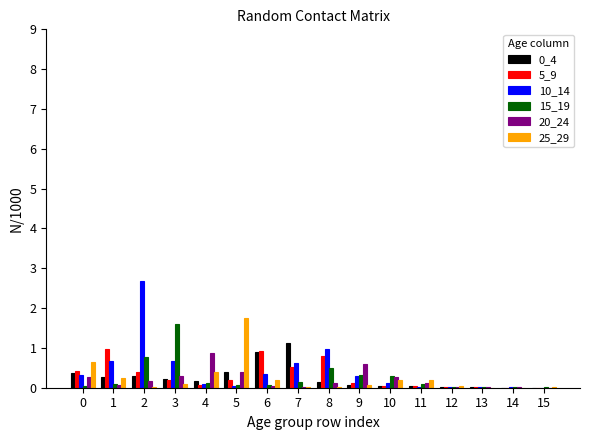

Count the number of categories in the chart.

16